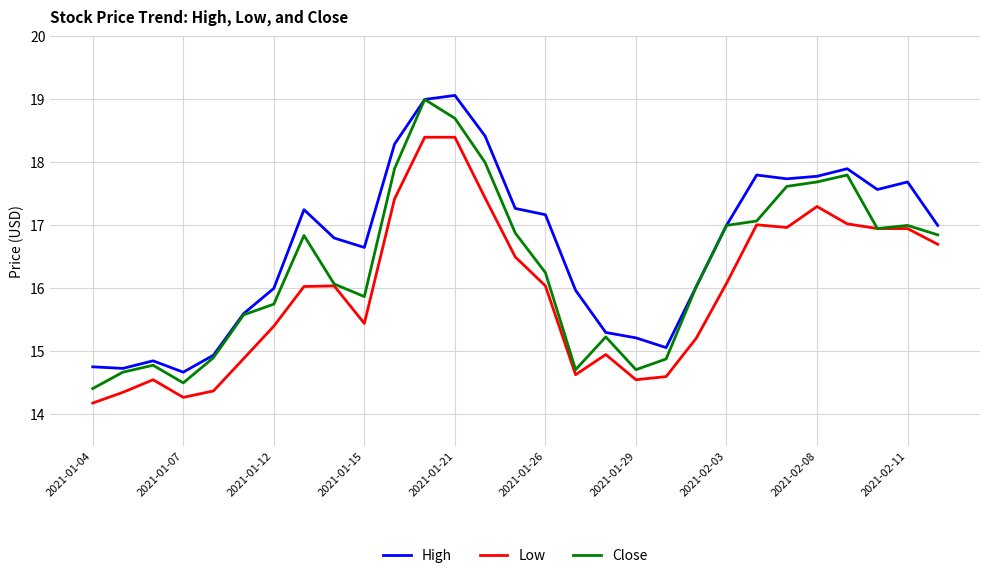

Which series has the largest total across all categories?

High